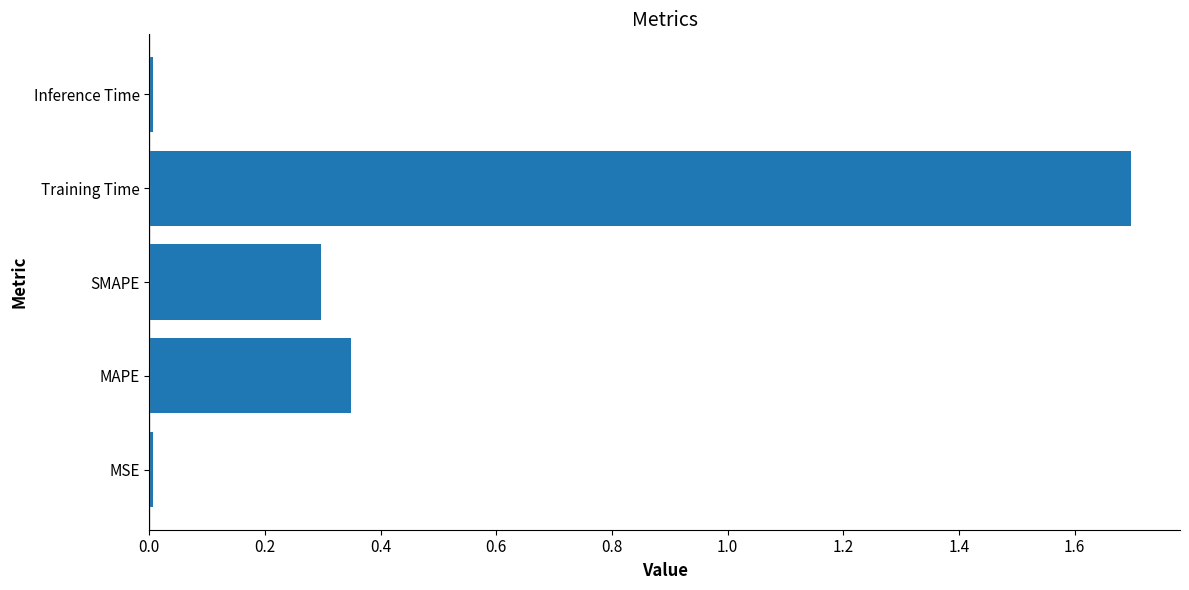

Which has a higher value, SMAPE or Inference Time?

SMAPE